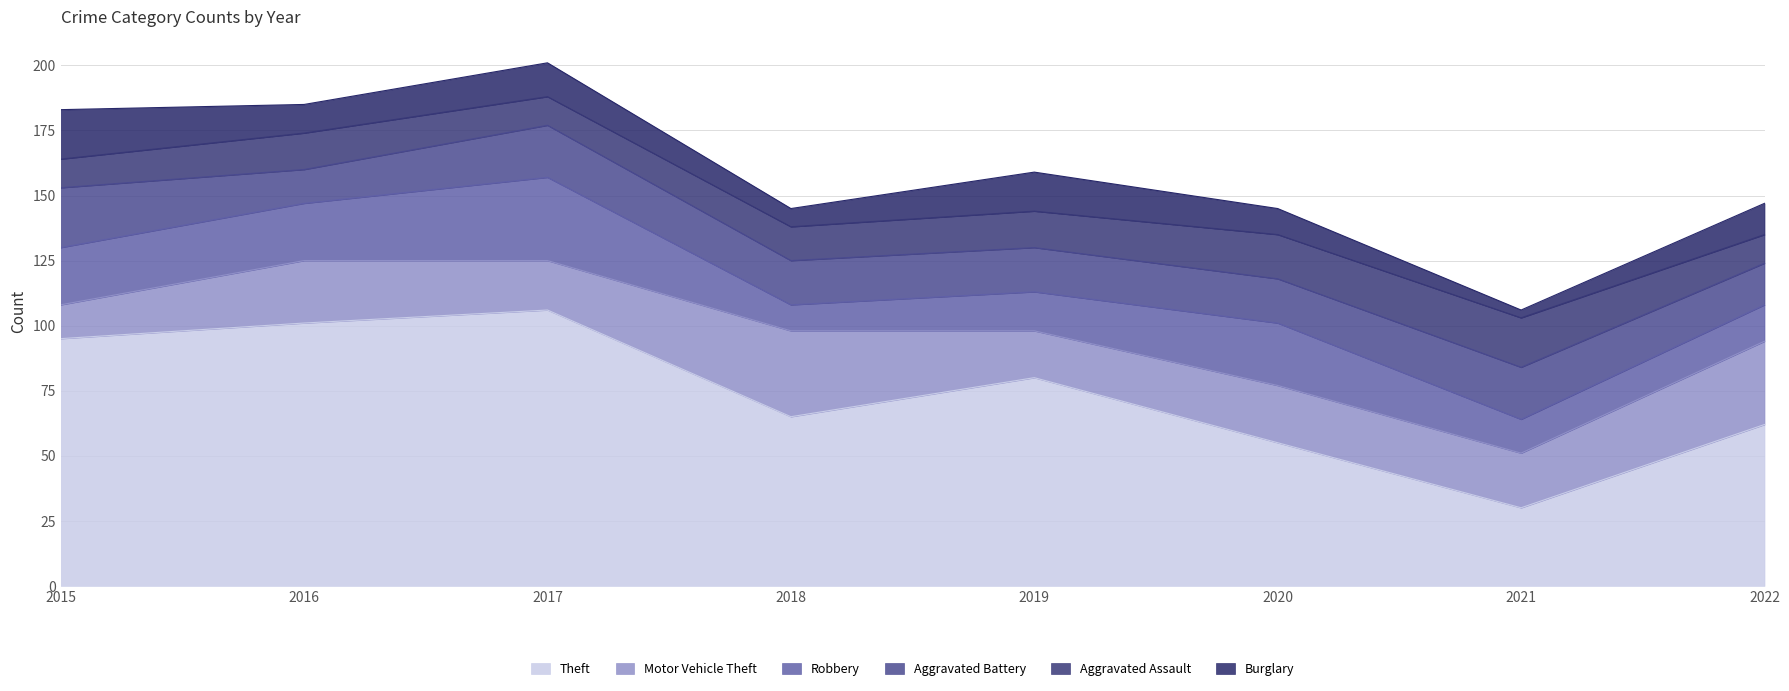

What is the difference between the Theft values at 2016 and 2019?

21